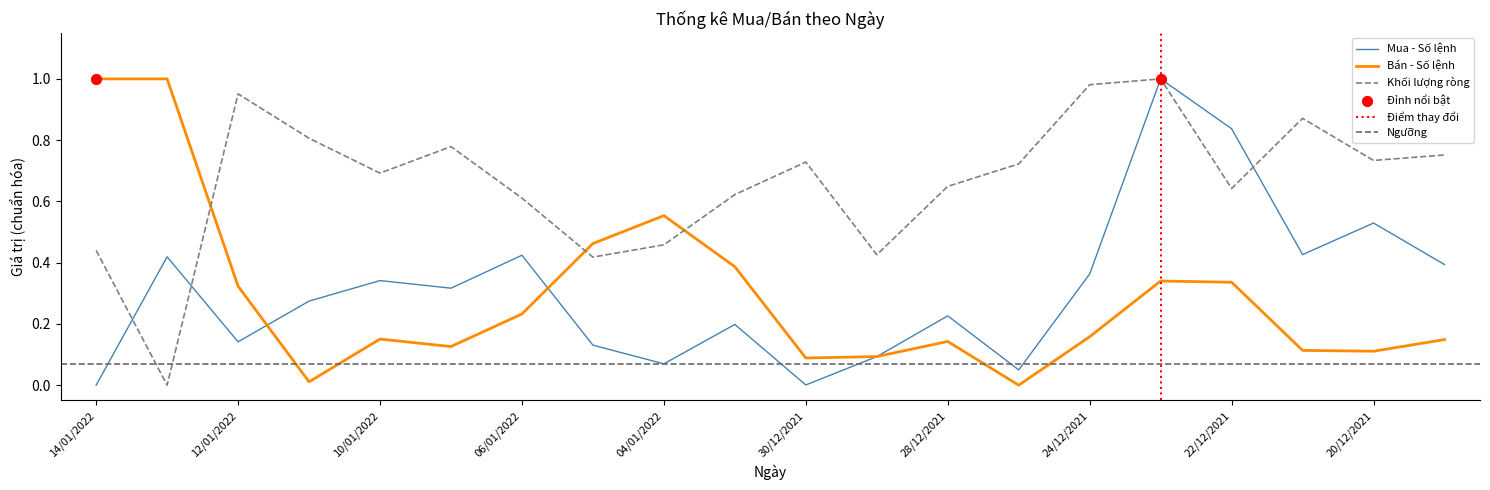

True or false: Mua - Số lệnh has a value of 0.6 at 24/12/2021.

False